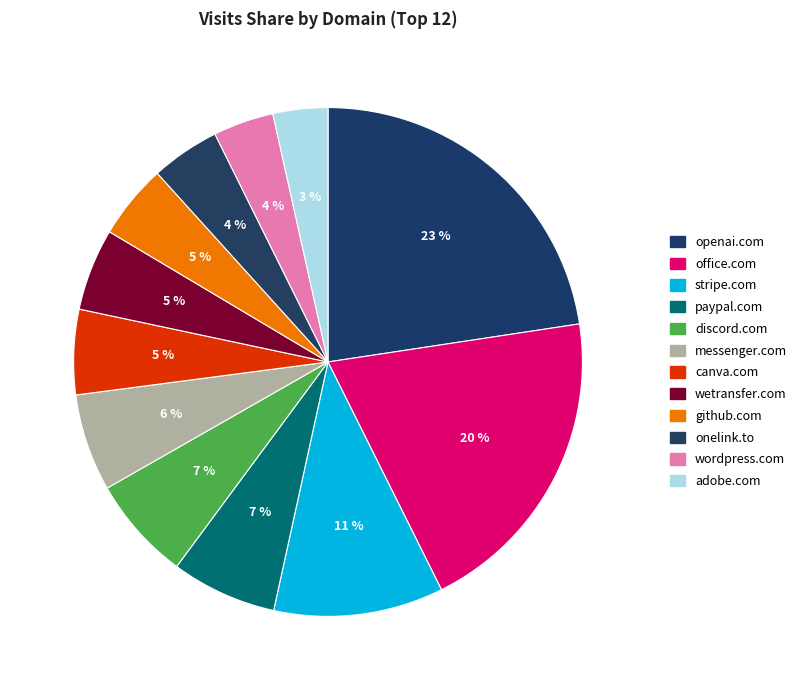

Does onelink.to account for over 50% of the chart?

No